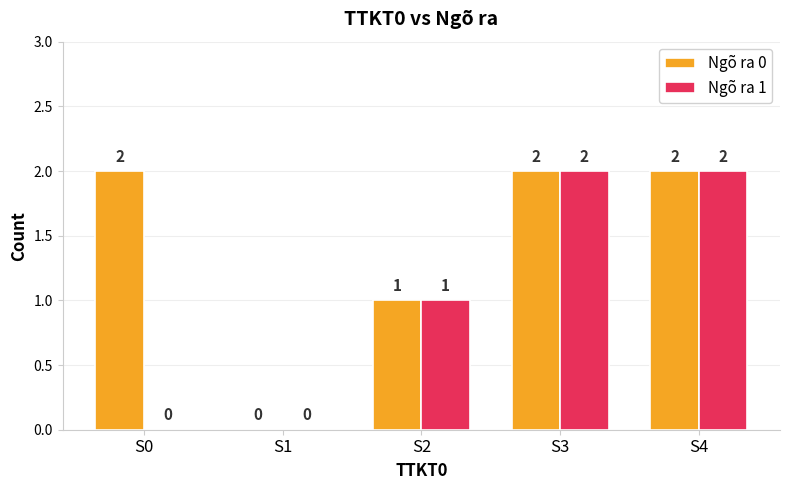

The value of Ngõ ra 1 at S4 is 3. True or false?

False